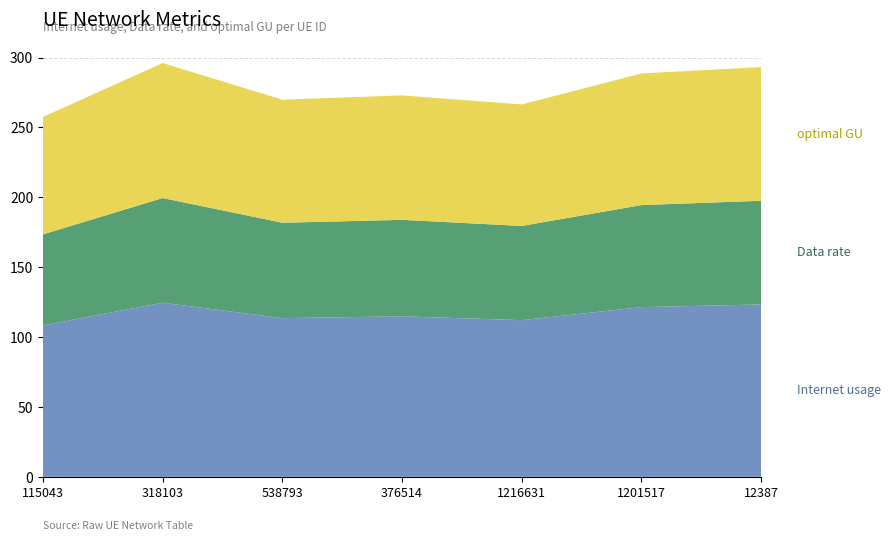

Reading left to right, extract all data points from this chart.

Internet usage: 108.4	124.6	113.5	114.8	112.1	121.4	123.4
Data rate: 65.1	74.9	68.3	69.0	67.4	73.0	74.2
optimal GU: 84.0	96.6	88.0	89.0	86.9	94.2	95.7